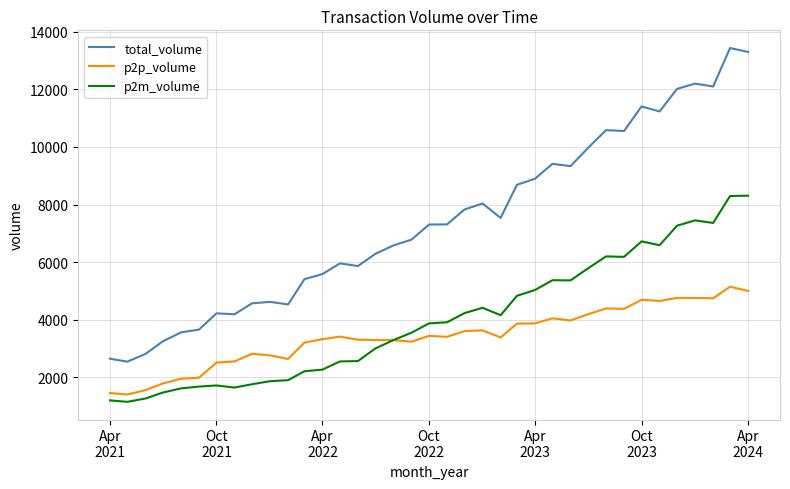

What is the highest value of the p2p_volume series?

5144.0